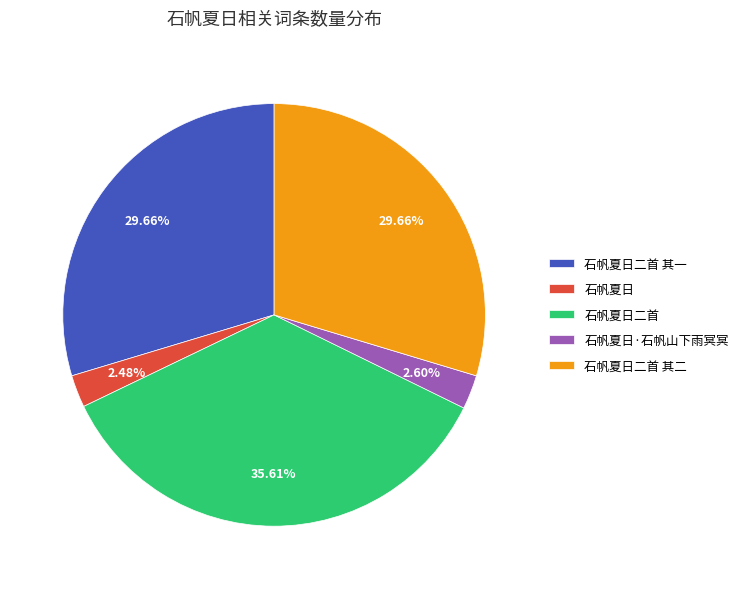

What is the ratio of the value at 石帆夏日二首 to the value at 石帆夏日?

14.4